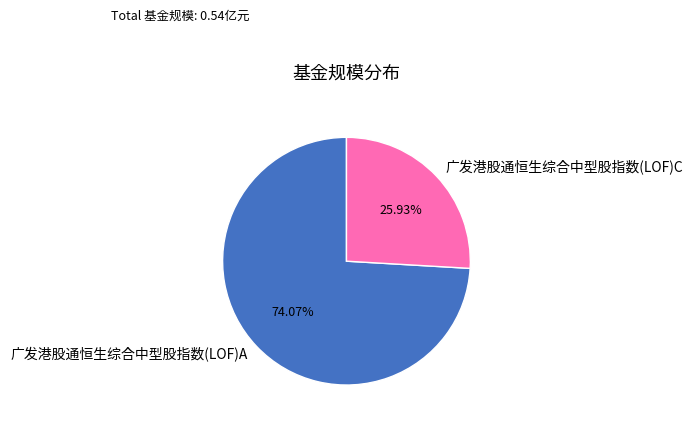

What percentage is the 广发港股通恒生综合中型股指数(LOF)C slice, to the nearest percent?

26%